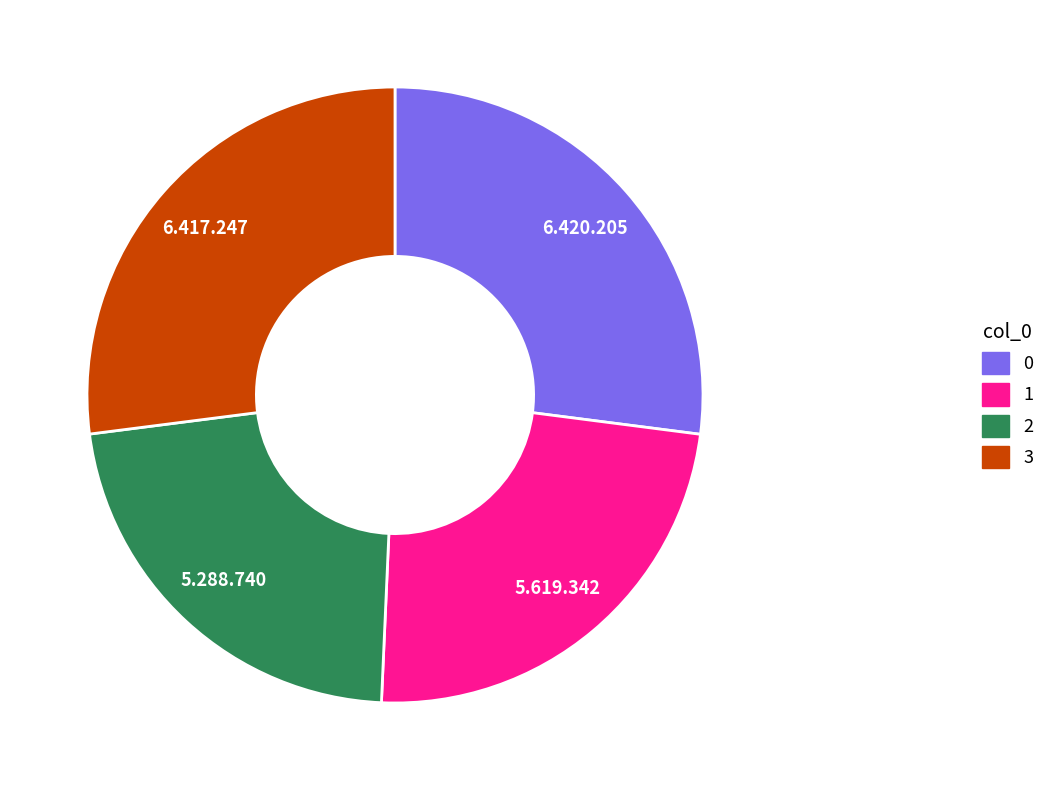

Is the sum of 1 and 3 greater than half?

Yes